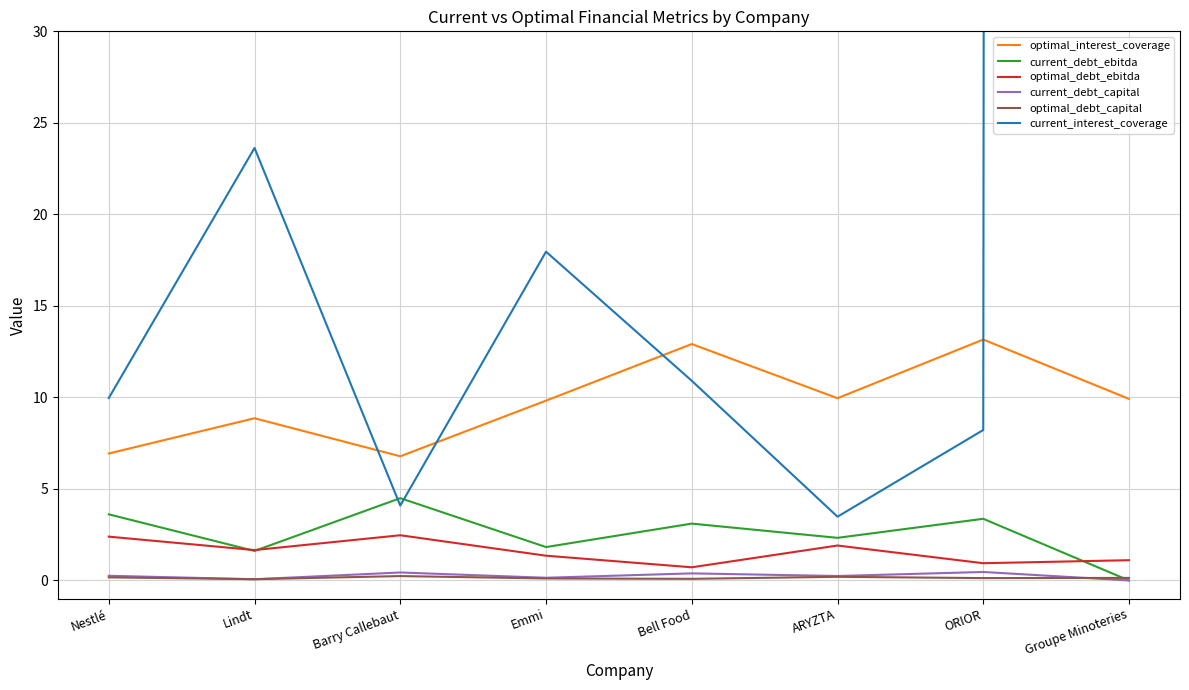

What is the sum of all current_interest_coverage values?

7308.3